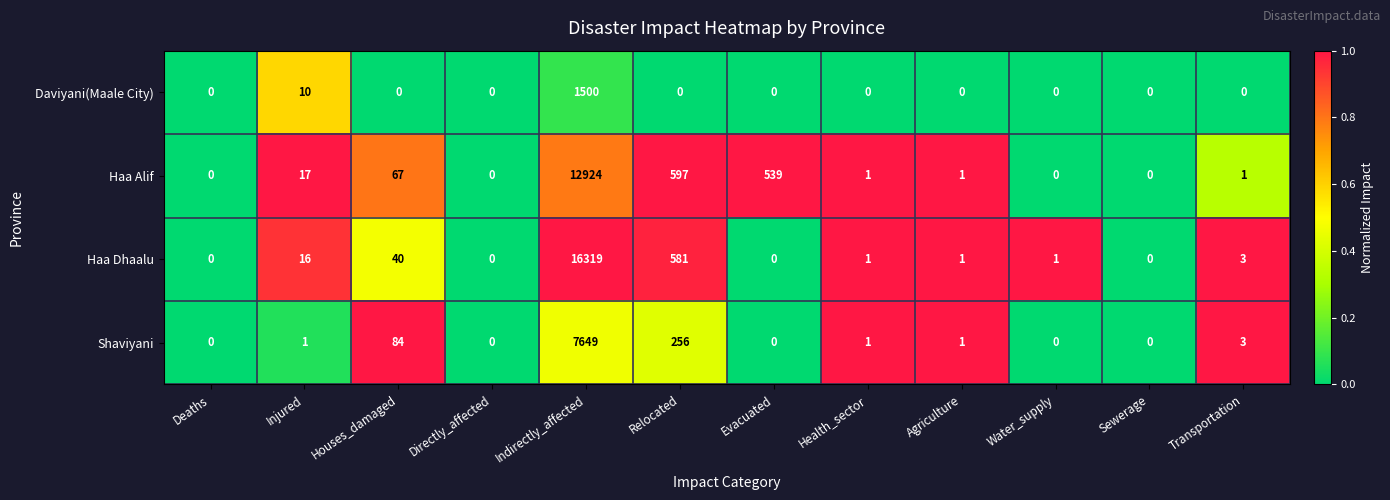

How many categories are shown in the chart?

12